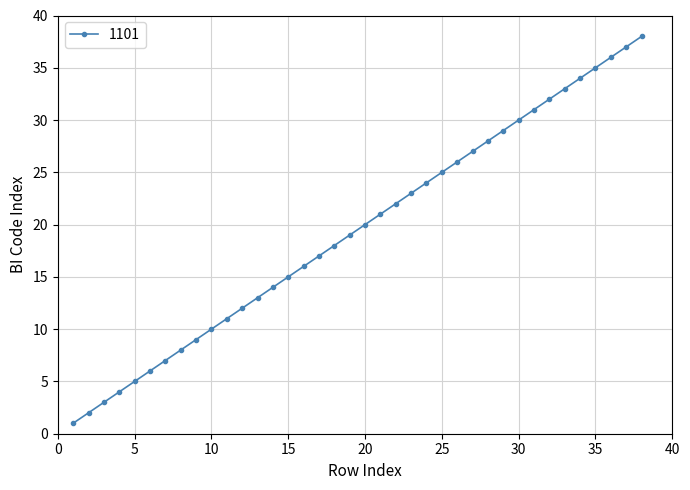

True or false: the data has more than 1 interior local peaks.

False